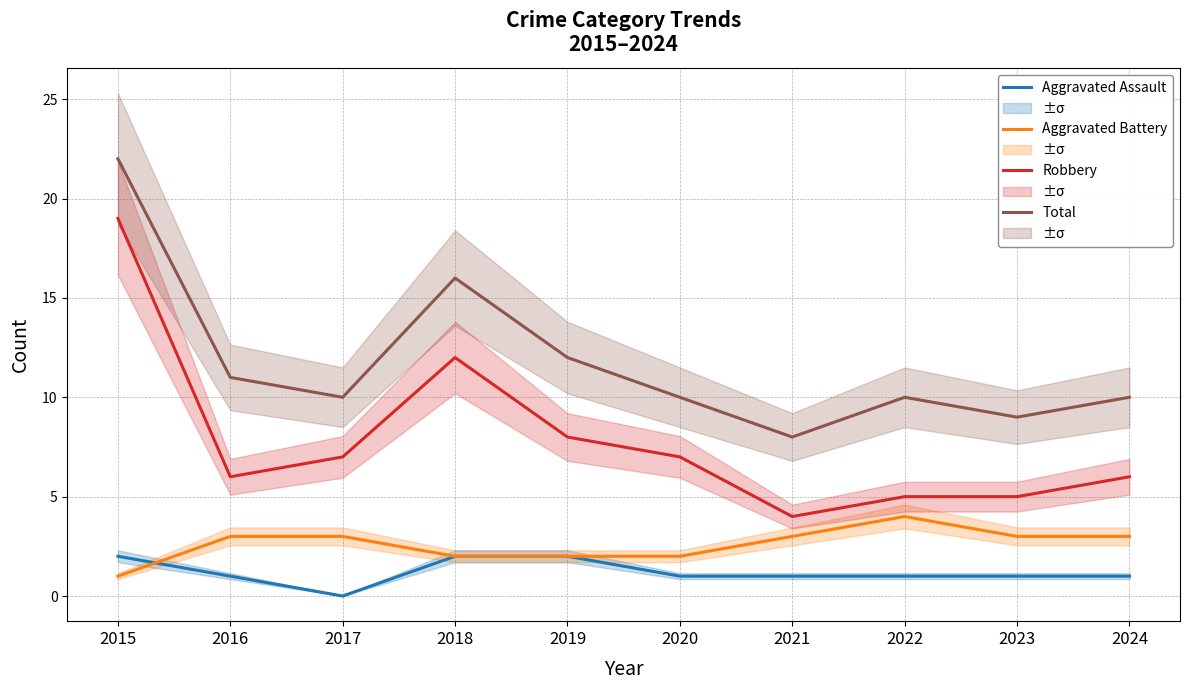

What are all the series names shown in the legend?

Aggravated Assault, Aggravated Battery, Robbery, Total